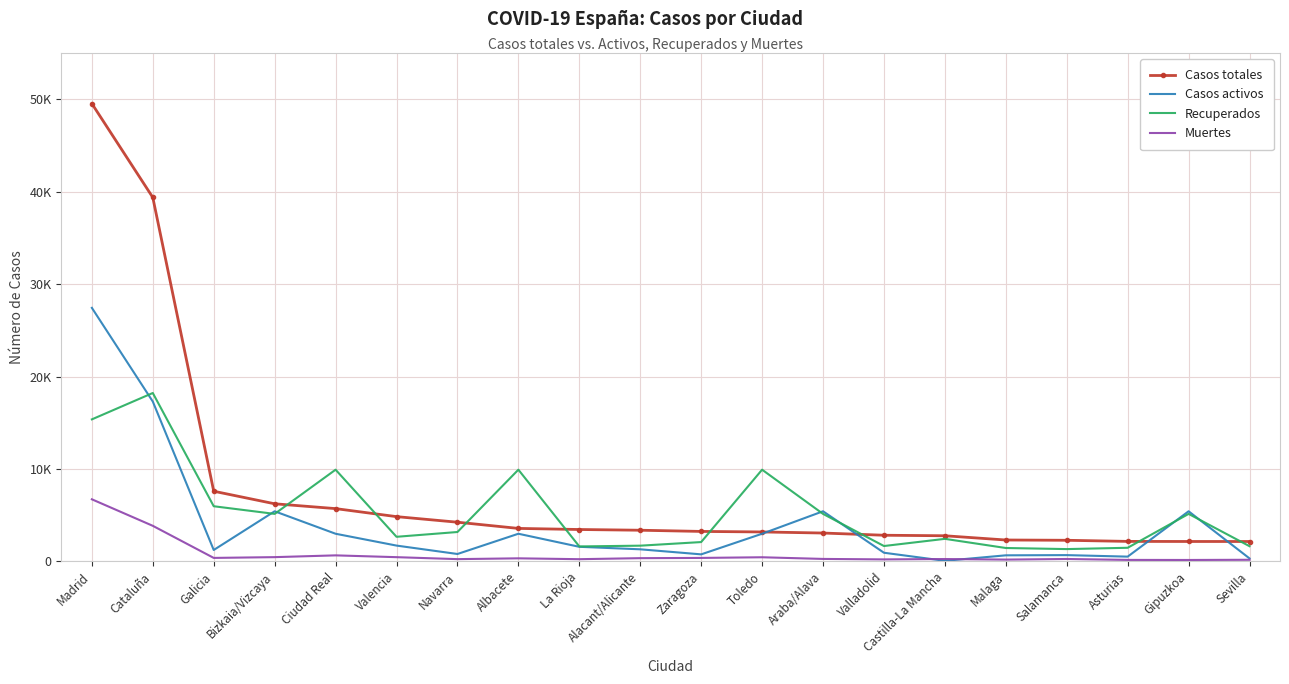

At Sevilla, list the series in order from smallest to largest.

Muertes, Casos activos, Recuperados, Casos totales